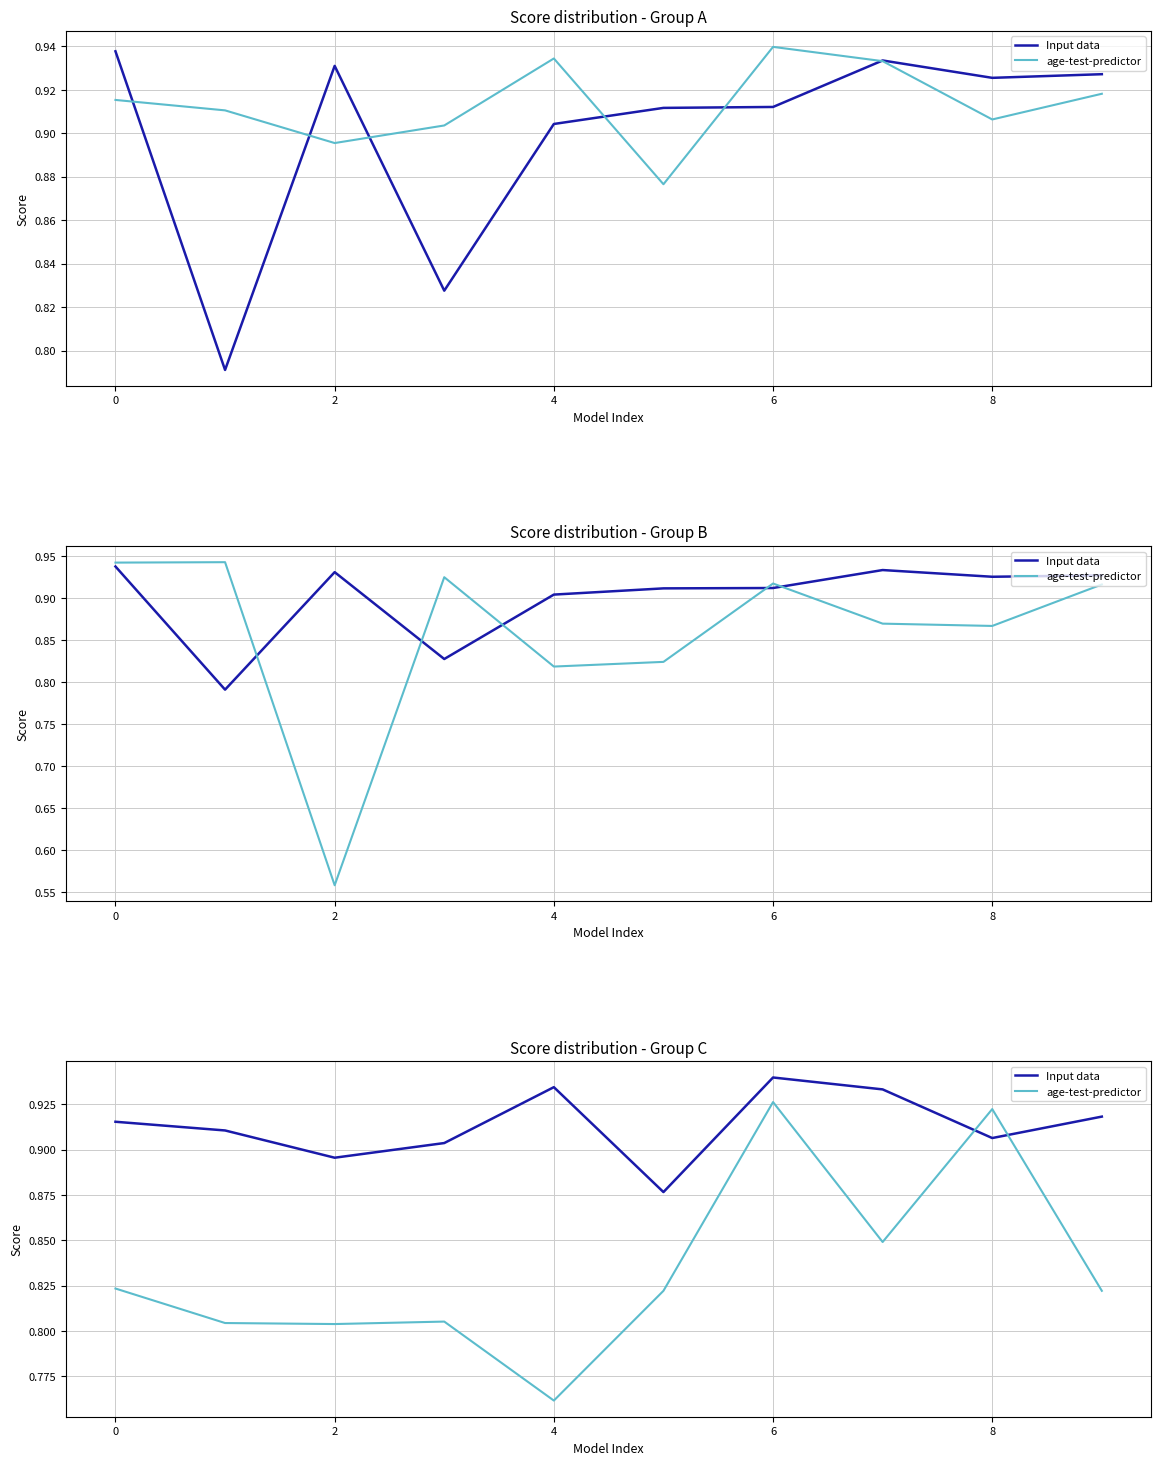

What is the sum of all age-test-predictor values?

8.3